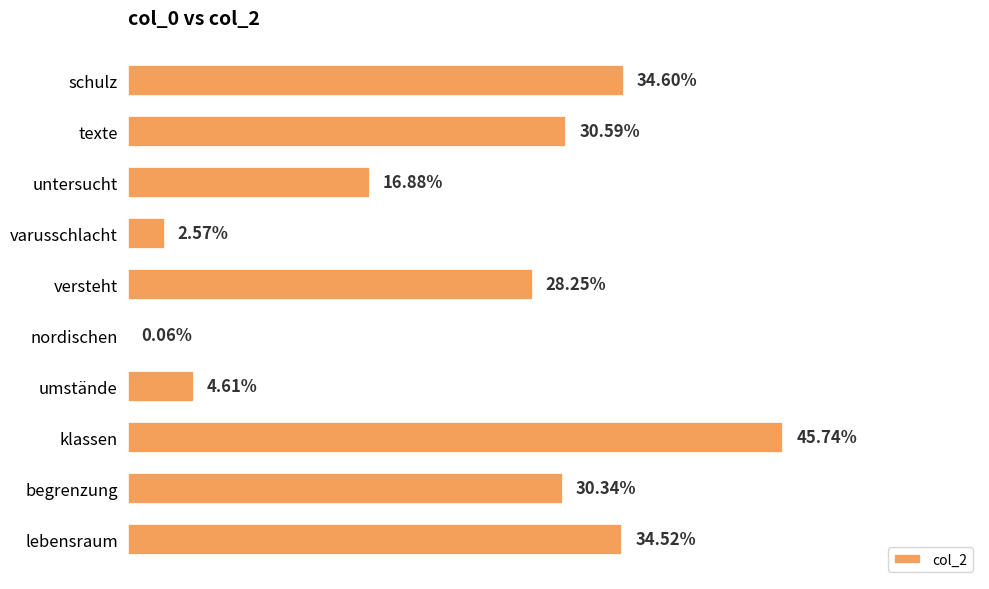

Are the bars horizontal?

Yes